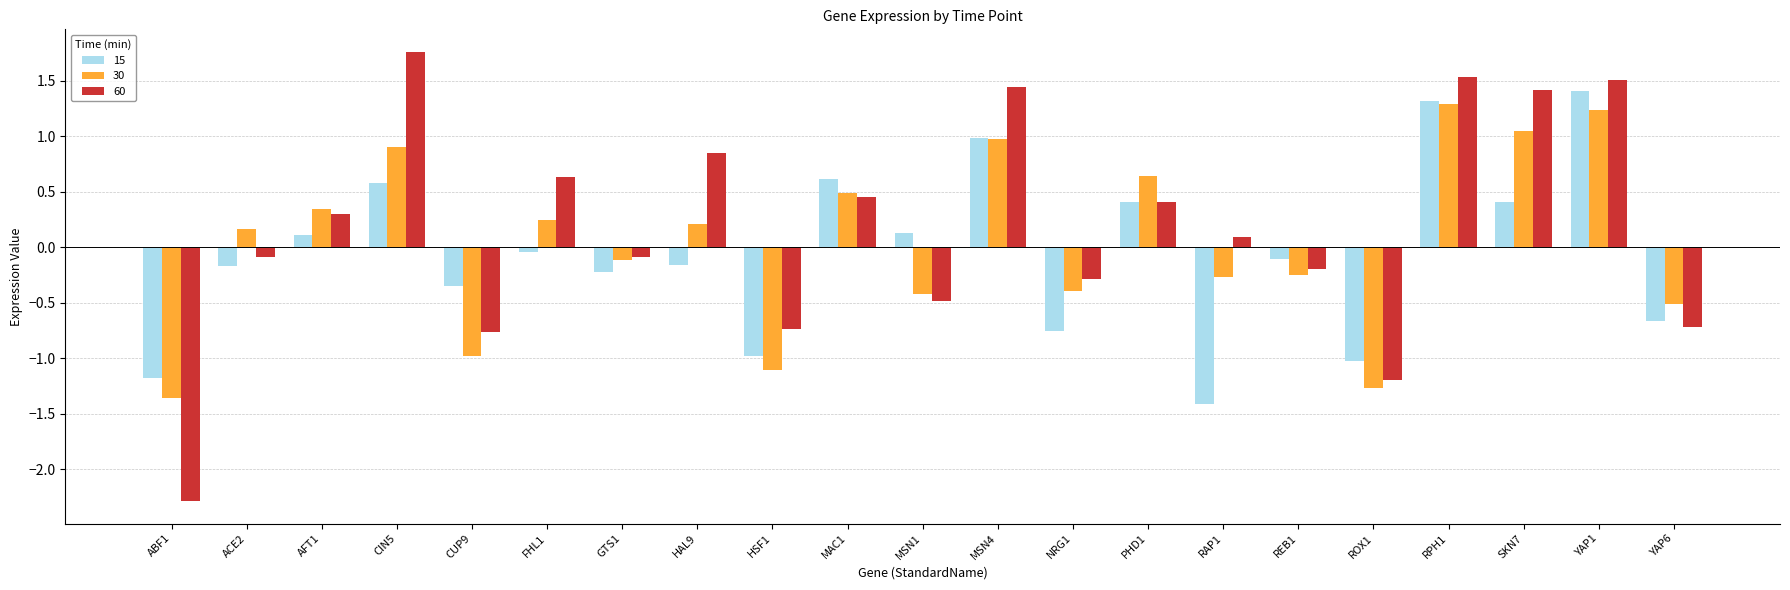

What is the difference between the maximum and minimum values in the 30 series?

2.6